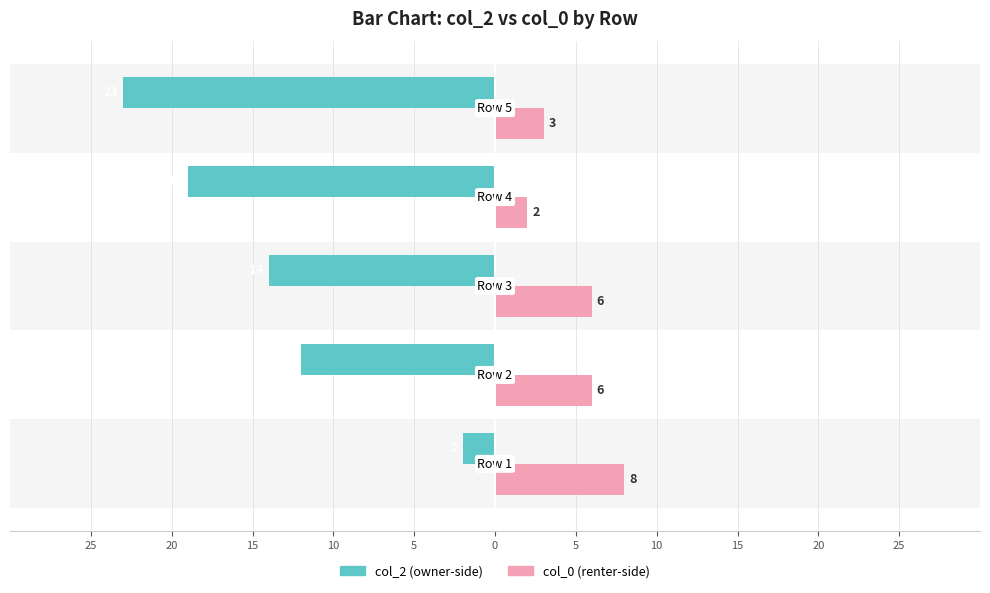

Reading right to left, list all the values displayed in this chart.

col_2: -23	-19	-14	-12	-2
col_0: 3	2	6	6	8